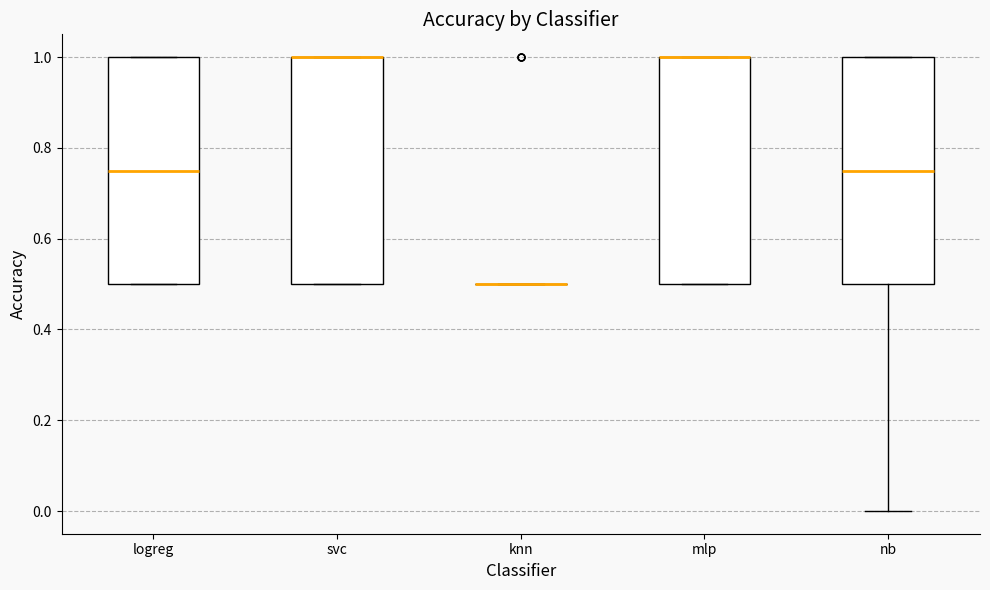

Where does the lower whisker of the box for nb end on the y-axis? The values are not printed on the chart, so give them approximately, as read against the axis.

0.00